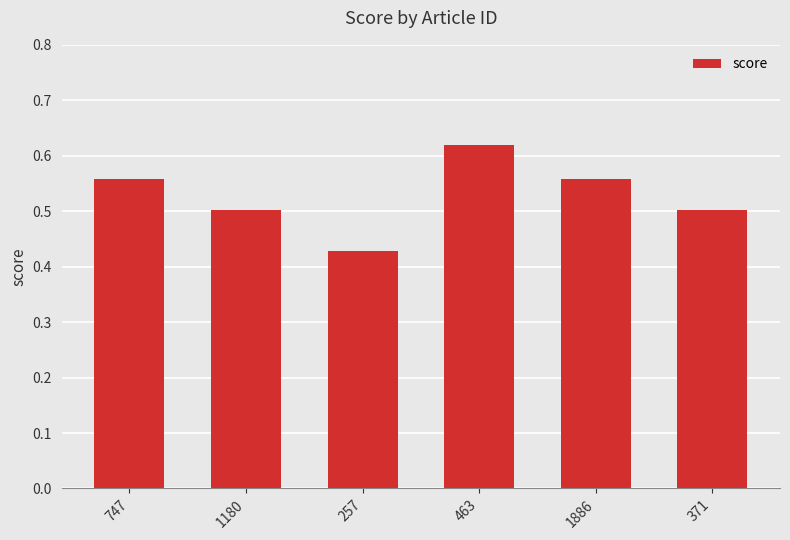

What position from the right is 371?

1